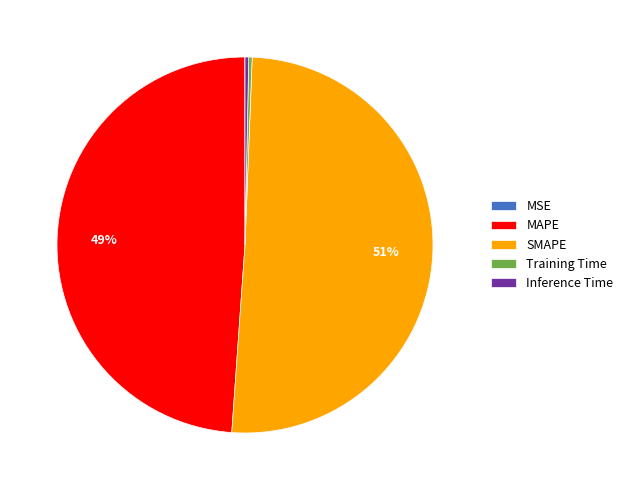

To the nearest percent, what is the combined percentage of Training Time and MAPE?

49%